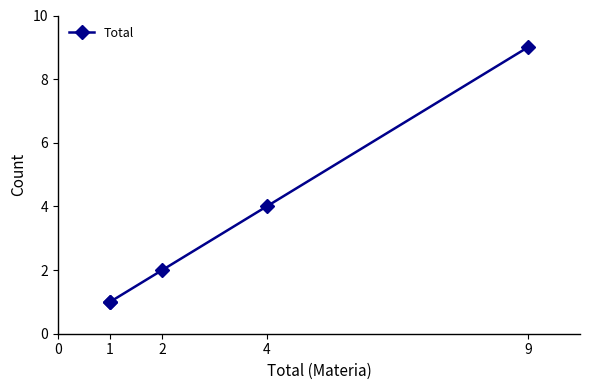

Between 2 and 1, which is larger?

2